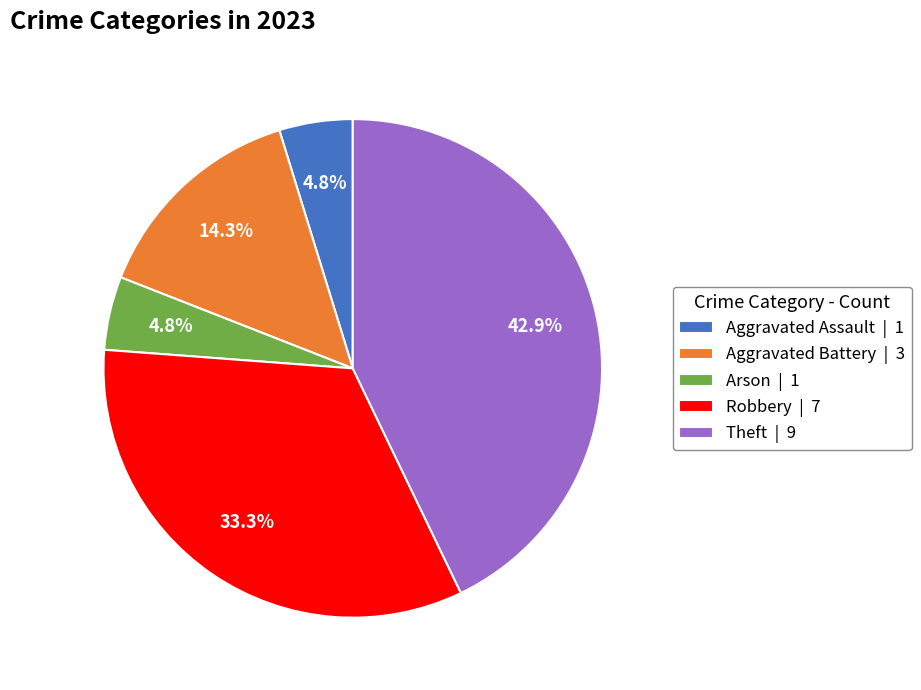

The Aggravated Assault slice represents 5% of the pie. True or false?

True